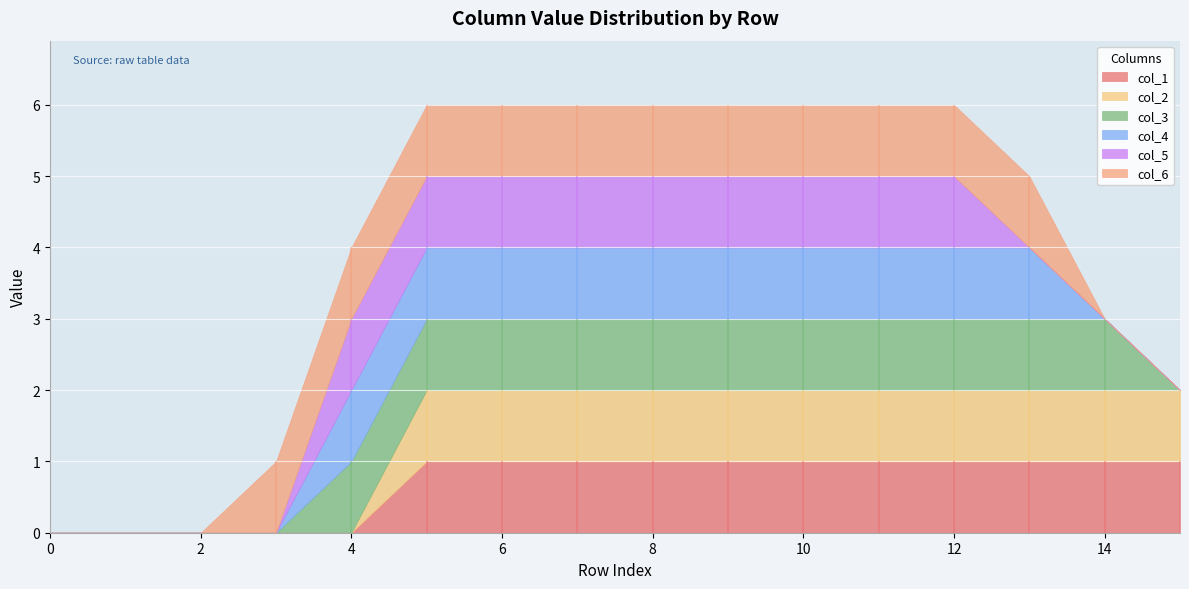

True or false: col_5 and col_3 intersect in this chart.

False